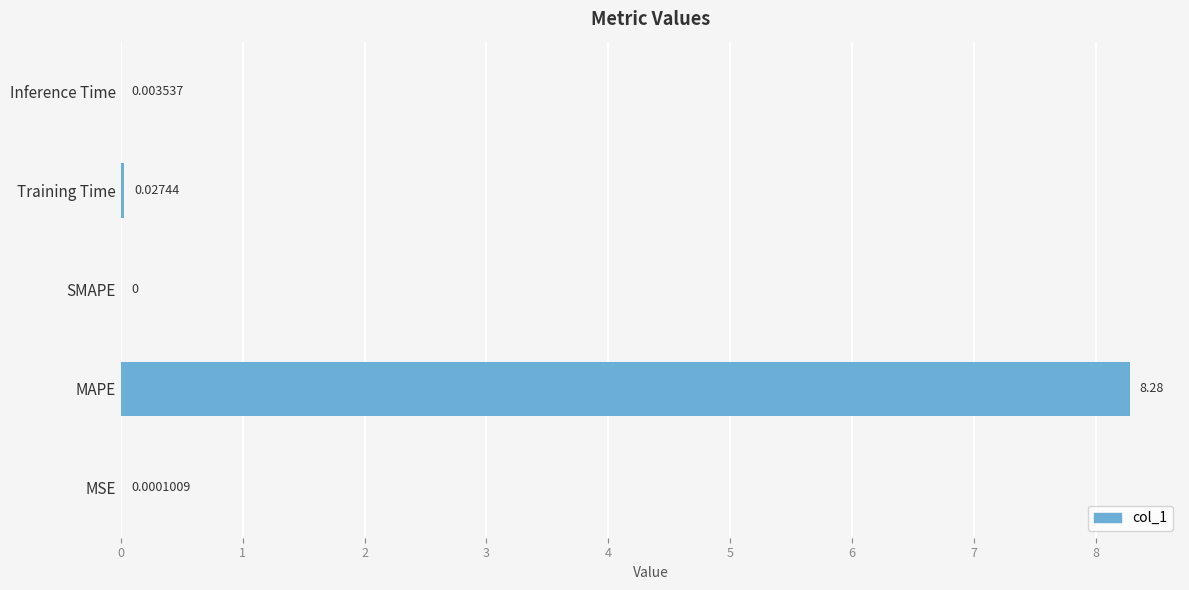

Where is the data nearest to the value 4?

Training Time